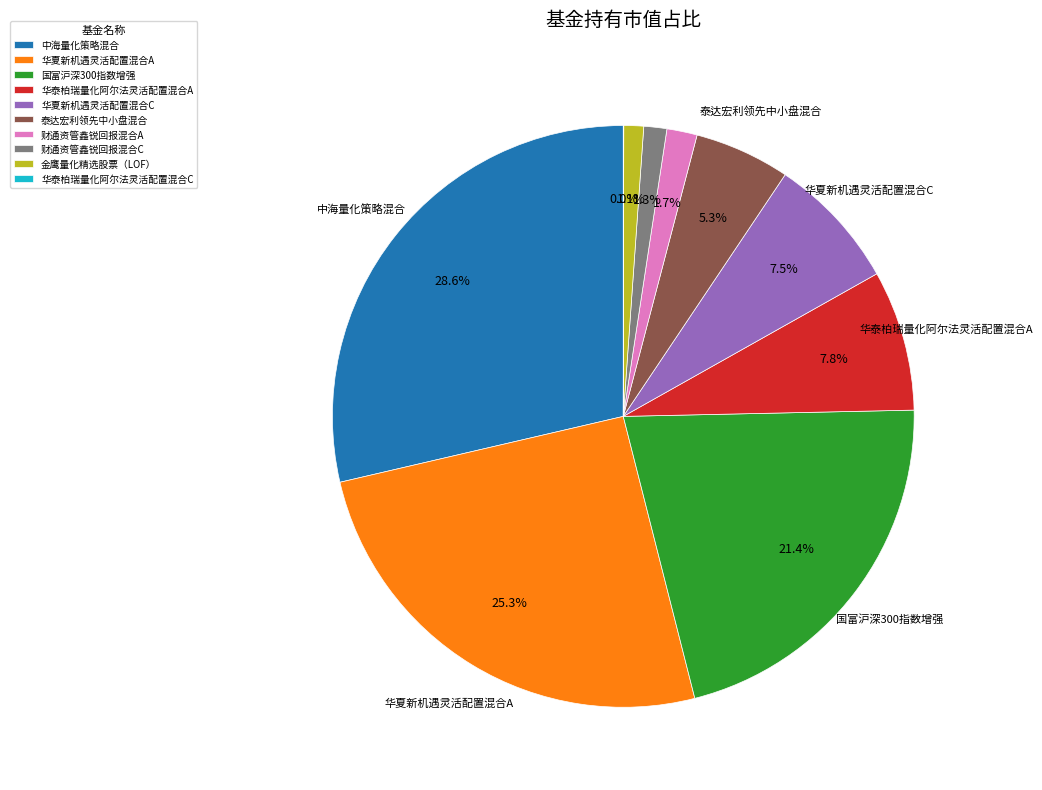

The 华夏新机遇灵活配置混合A slice represents 36% of the pie. True or false?

False